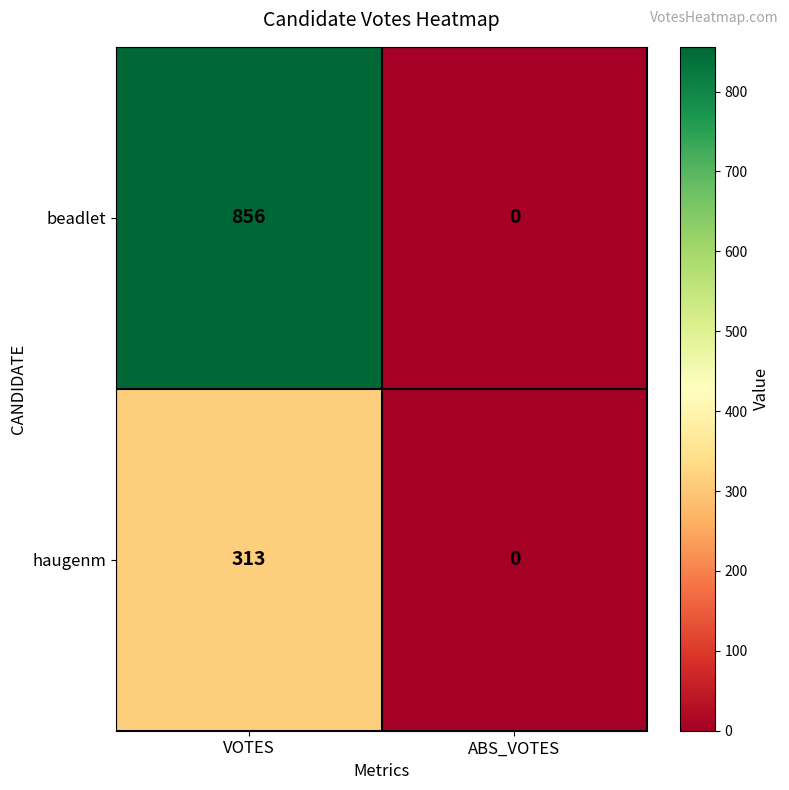

Which category has the lowest value across all series?

ABS_VOTES